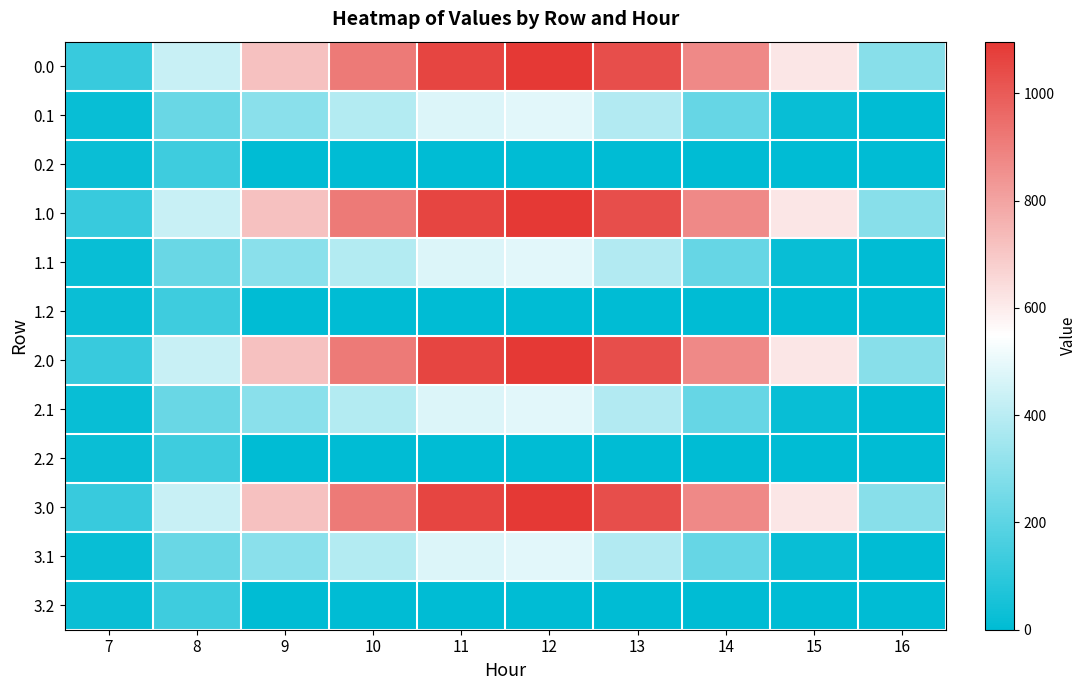

What is the greatest value displayed?

1096.7